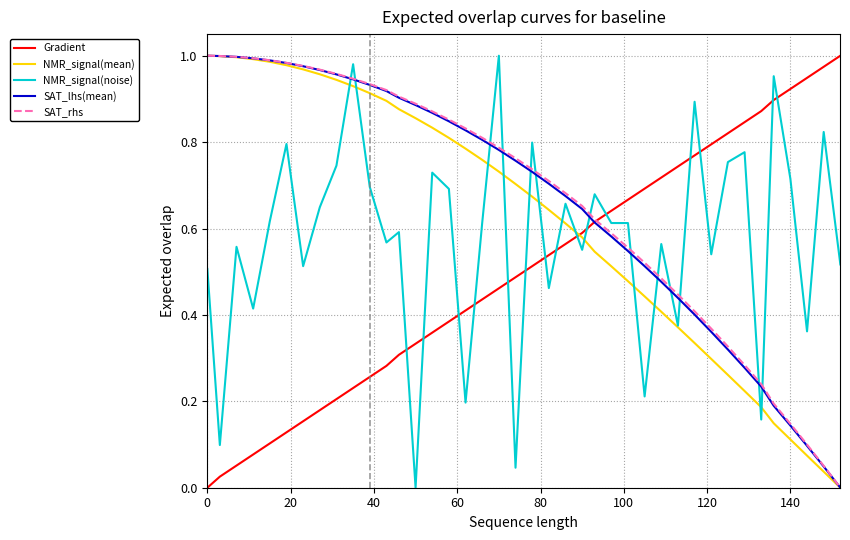

How many positive values does the Gradient series have?

39